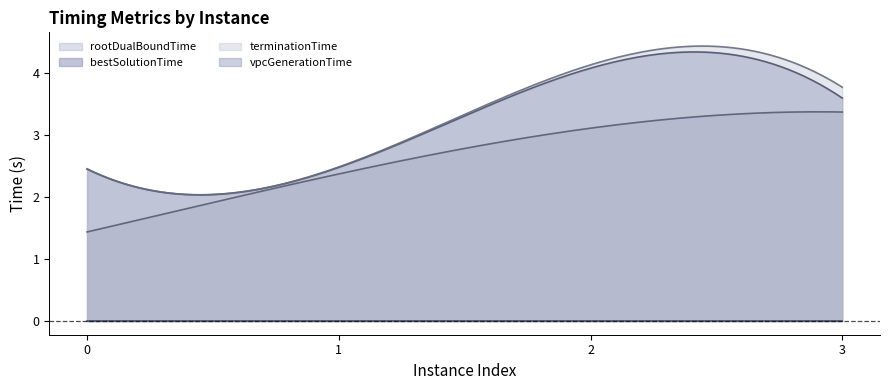

At 1, list the series in order from largest to smallest.

terminationTime, bestSolutionTime, rootDualBoundTime, vpcGenerationTime